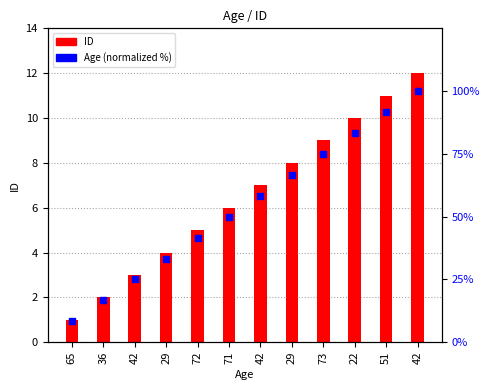

Is the value of Age (normalized %) at 51 greater than the value of ID at 72?

Yes